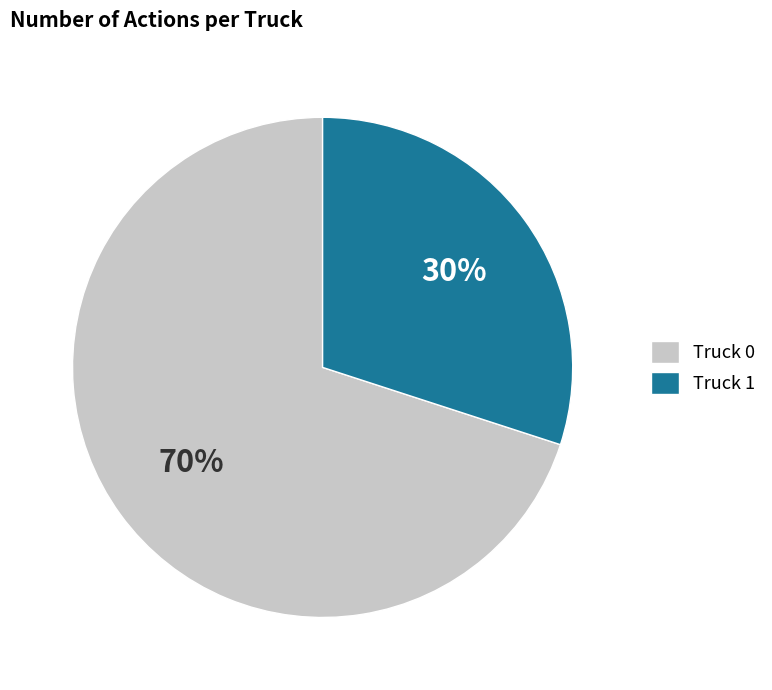

Which has a higher value, Truck 0 or Truck 1?

Truck 0